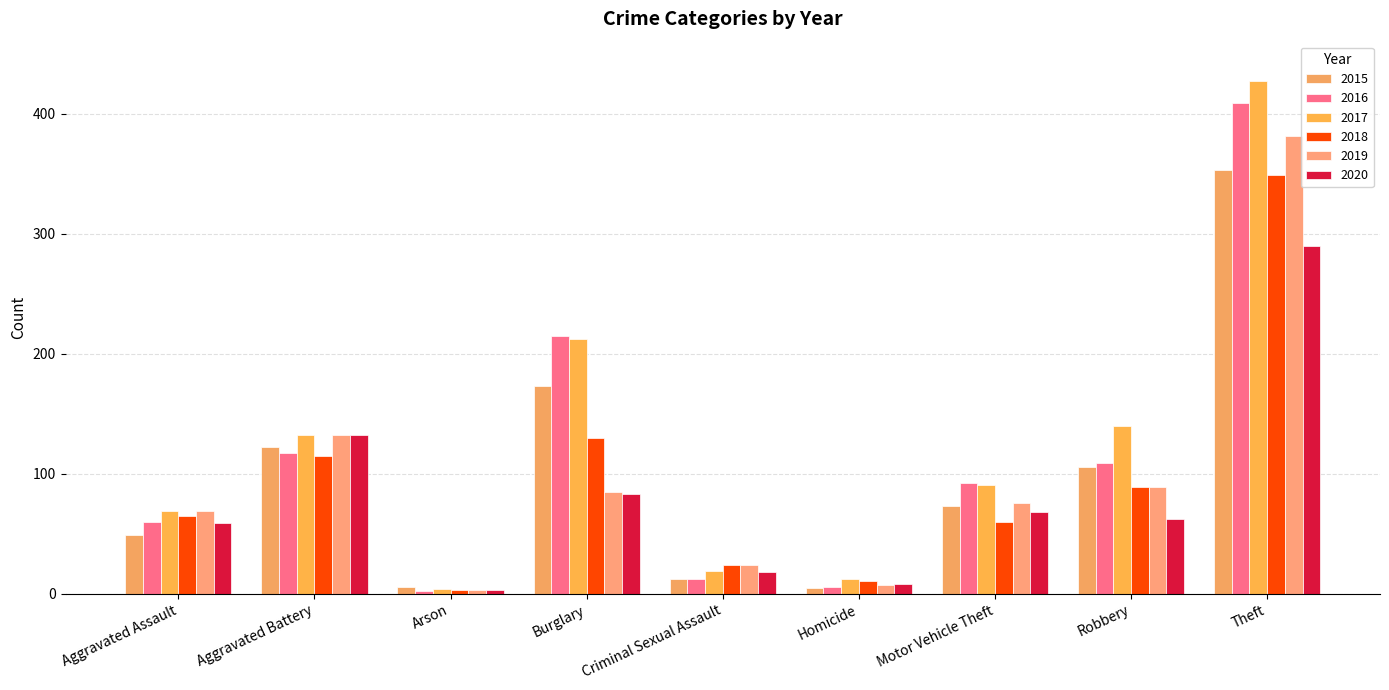

At which category does the chart reach its minimum across all series?

Arson